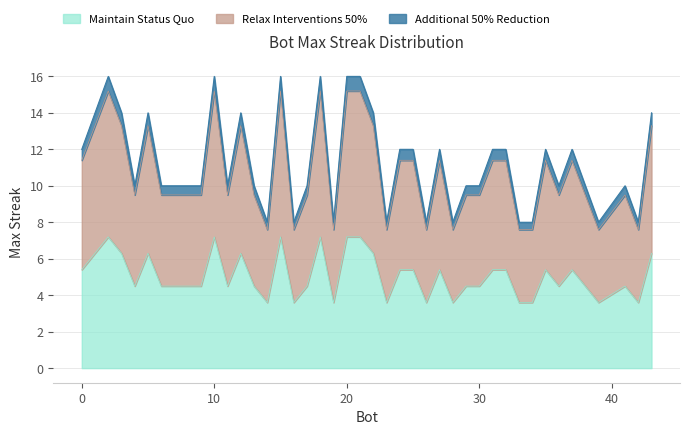

What is the minimum value for Maintain Status Quo?

3.6